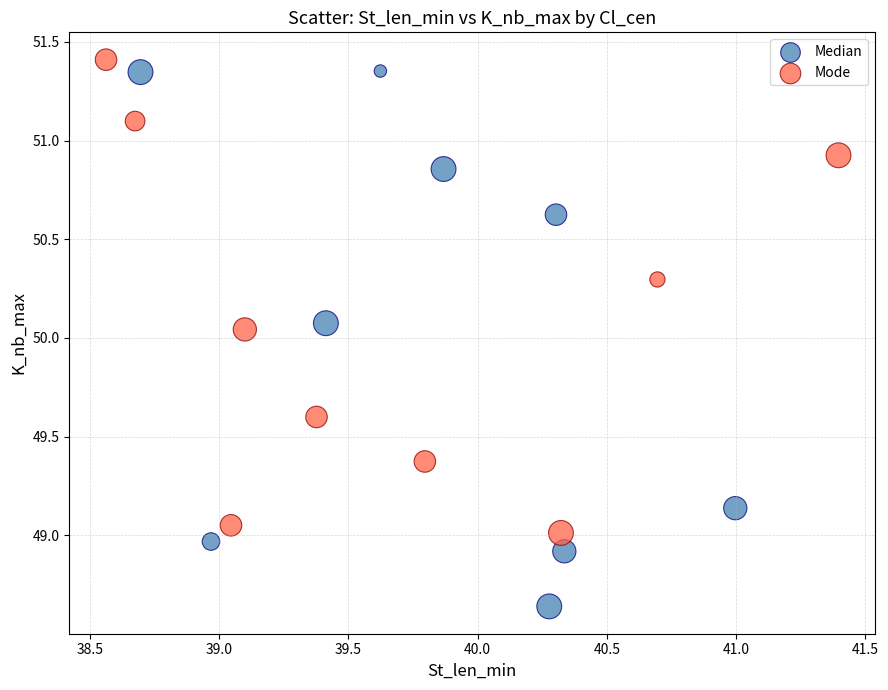

Which series contains the lowest Y value?

Median